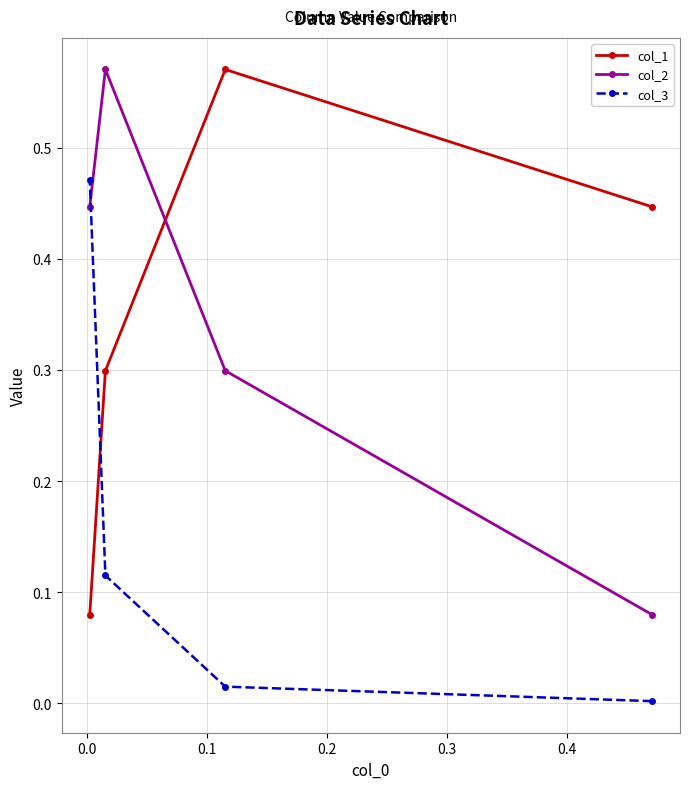

True or false: col_2 has more than 0 interior local peaks.

True